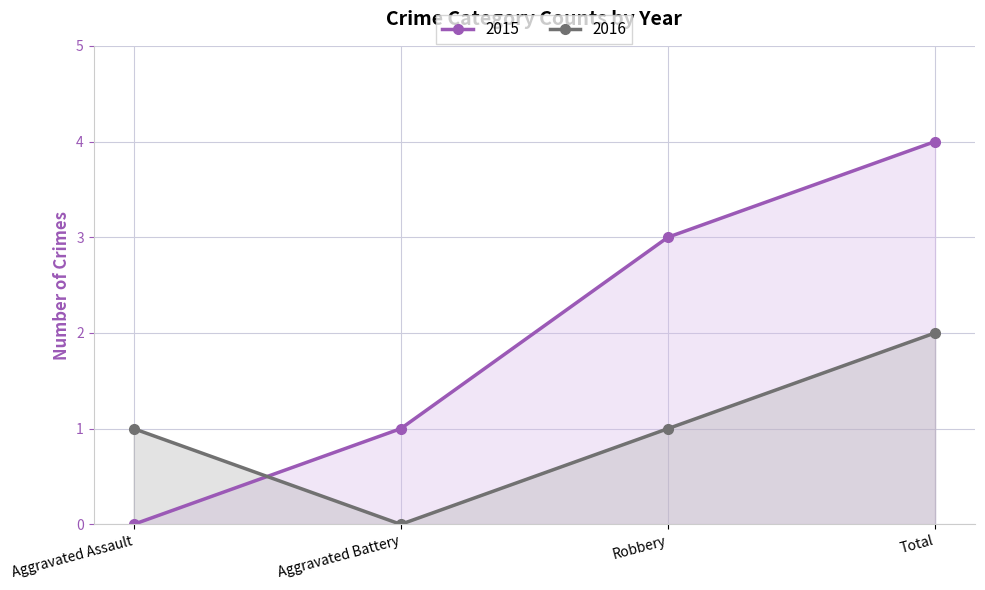

Is the value of 2016 at Aggravated Assault greater than the value of 2015 at Aggravated Assault?

Yes